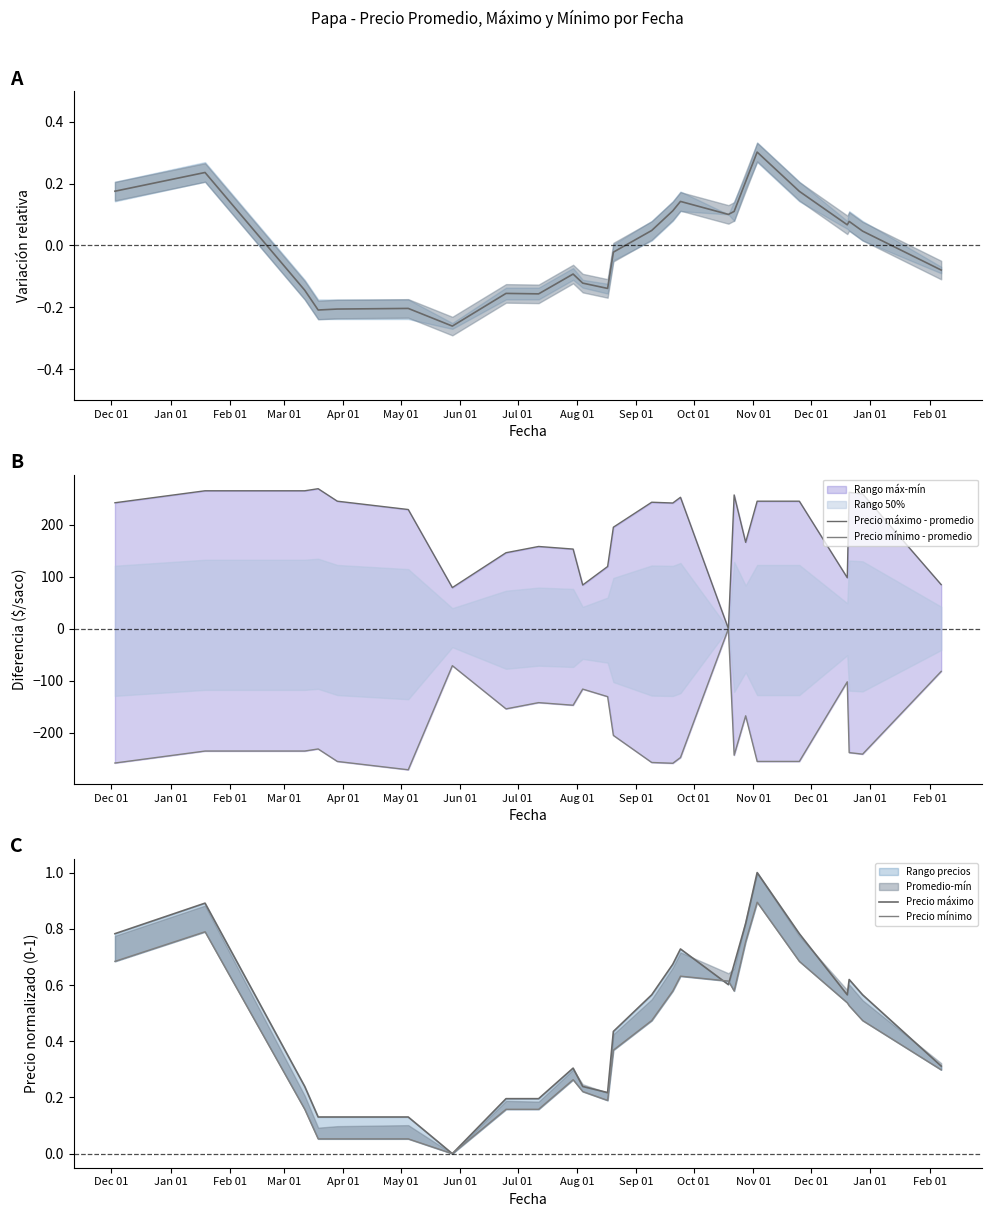

What is the difference between the highest and lowest values at Jan 01?

500.0